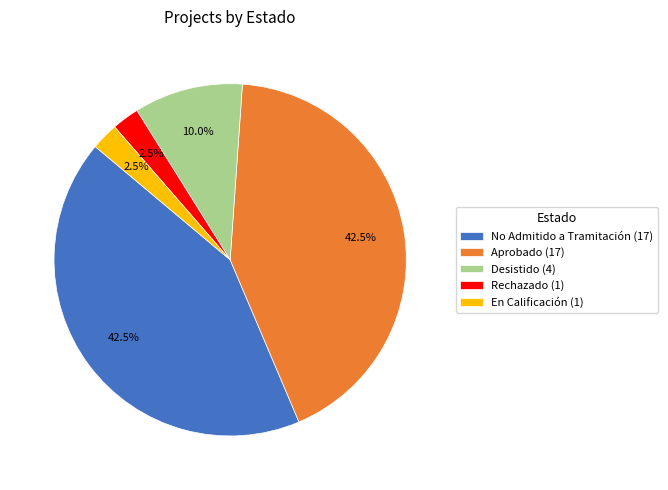

Does any single category account for the majority?

No